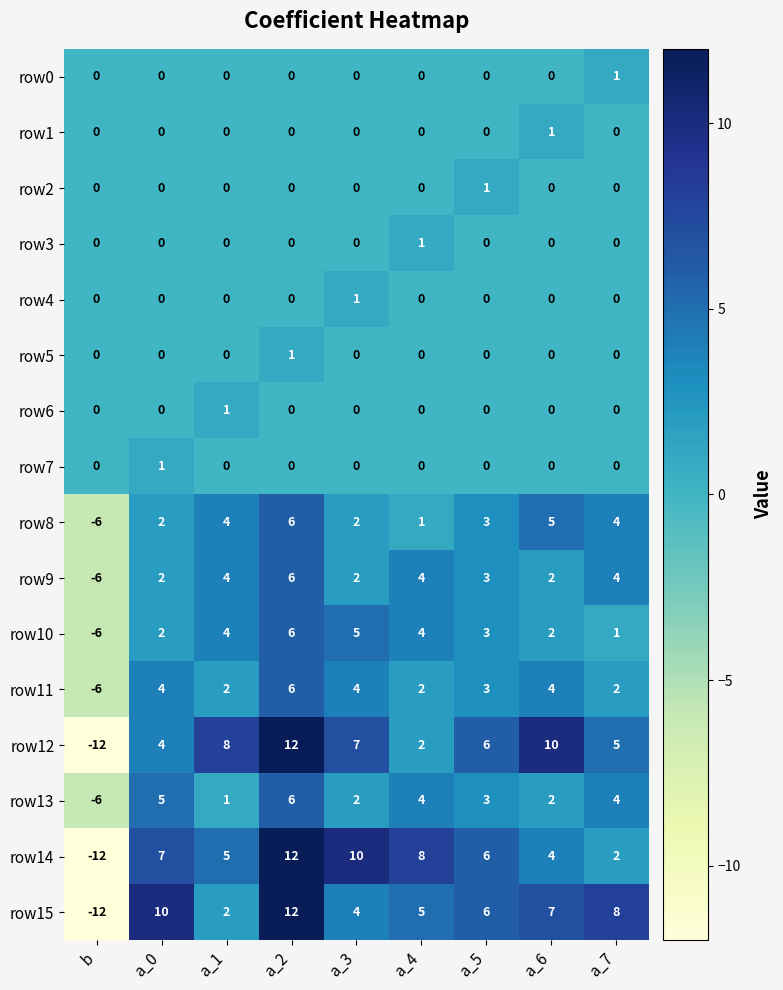

True or false: row4 has a value of 0 at b.

True